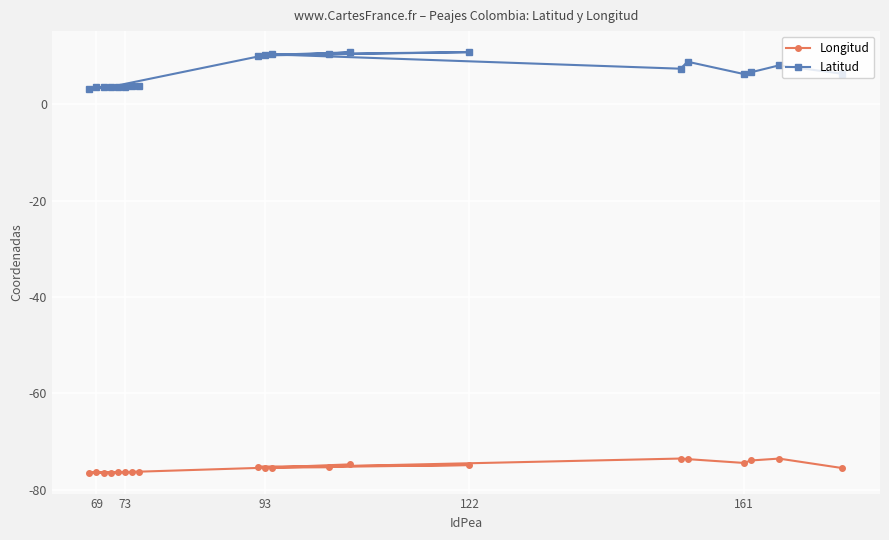

What is the sum of all Longitud values?

-1507.2